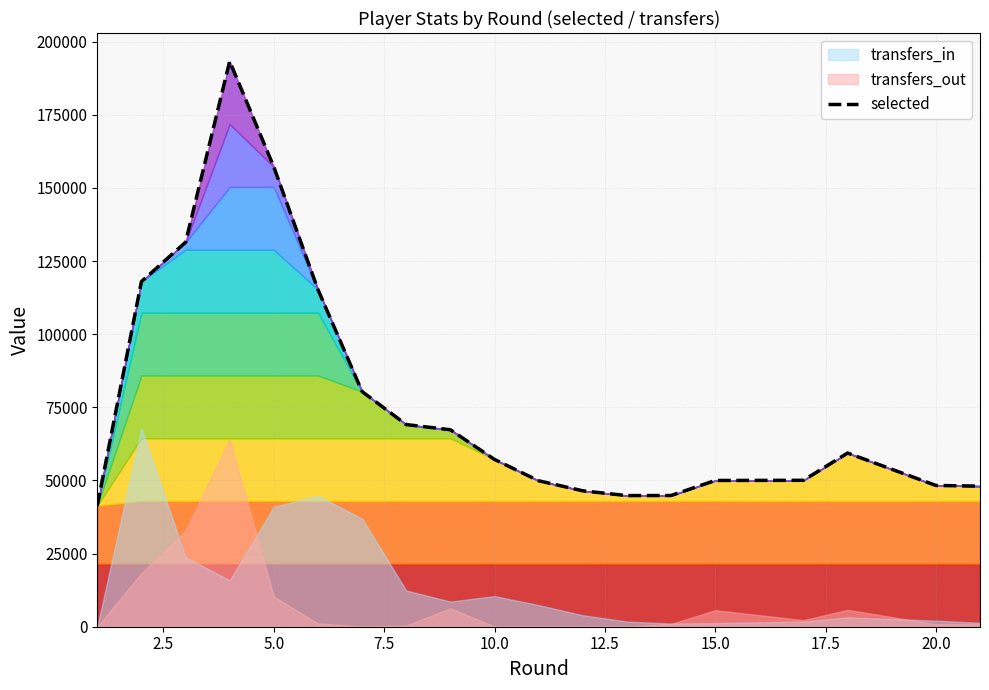

What is the minimum value for selected?

41401